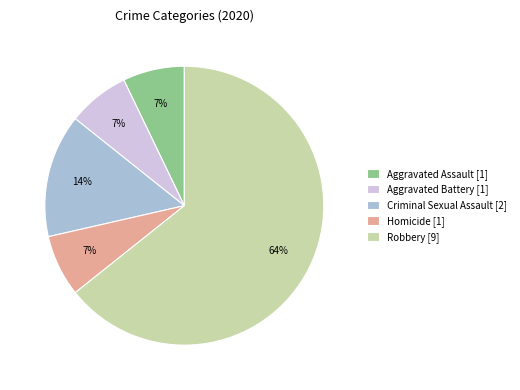

Which has a higher value, Criminal Sexual Assault or Homicide?

Criminal Sexual Assault